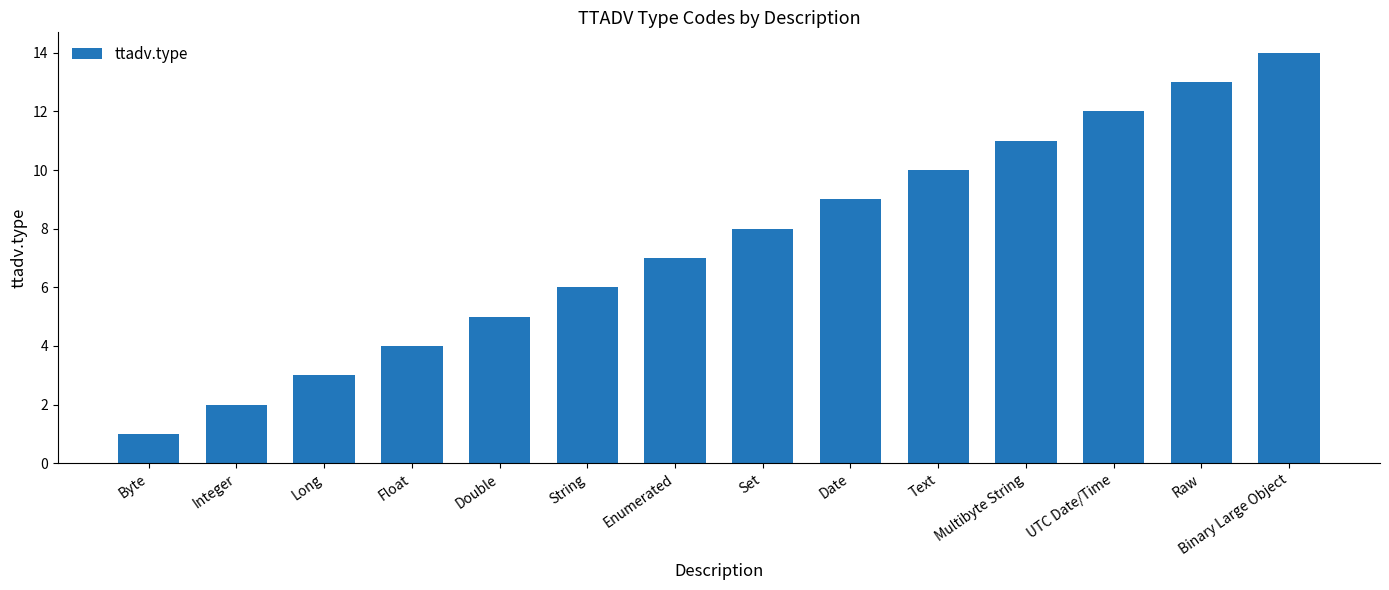

Where is the data nearest to the value 7?

Enumerated